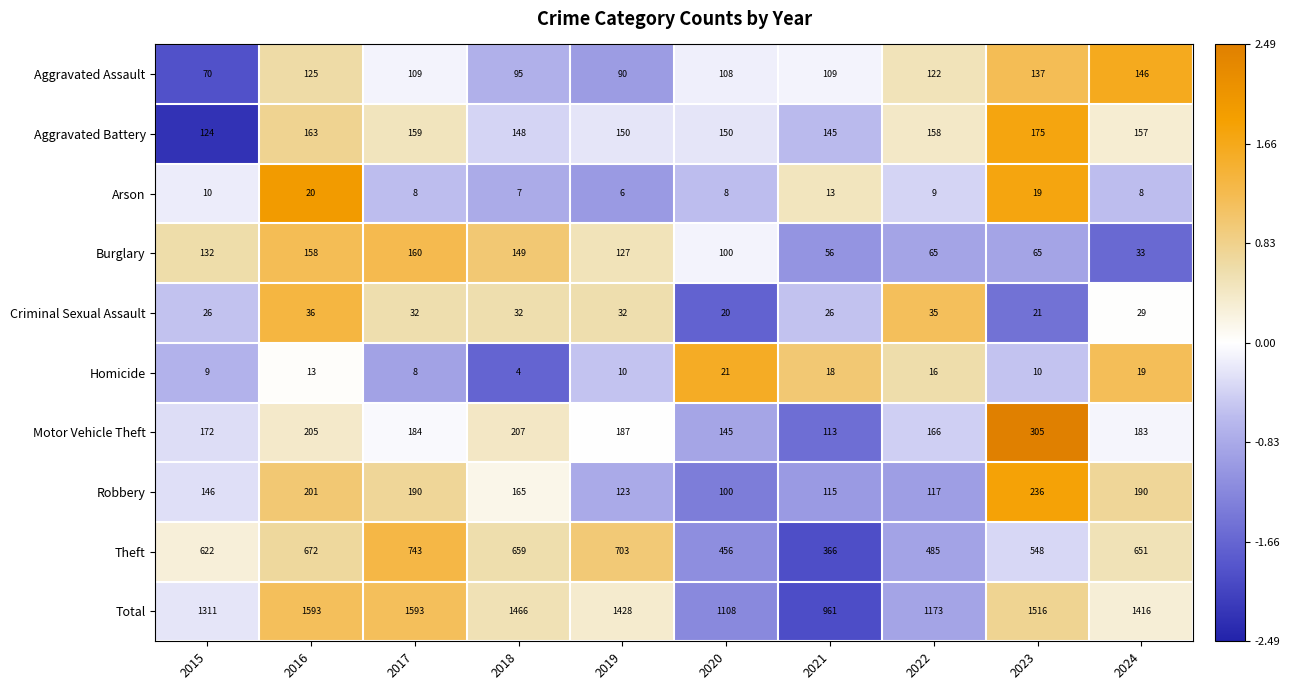

True or false: Aggravated Battery has a value of 148 at 2018.

True